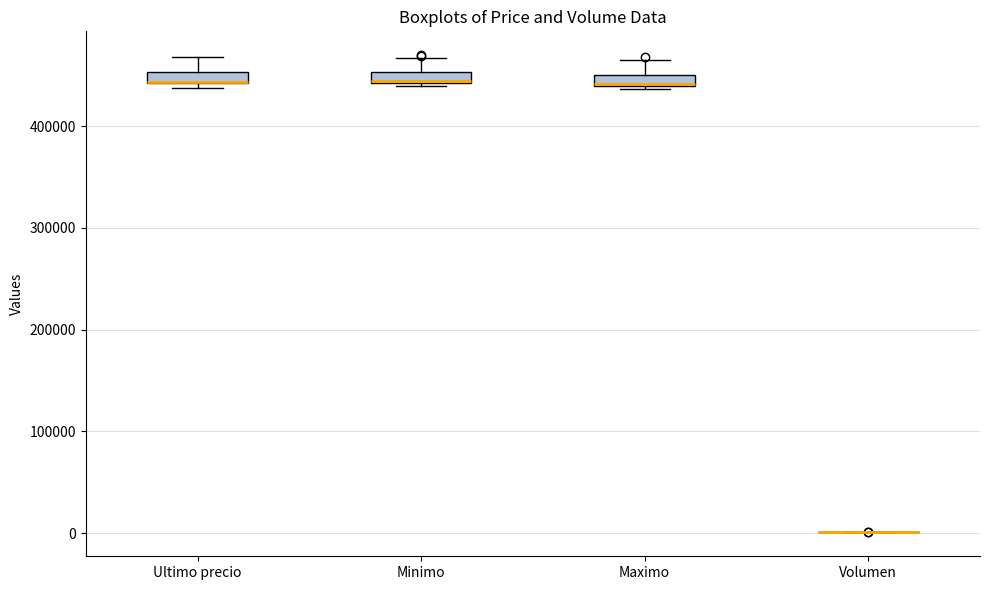

Where is the lower edge of the box for Minimo on the y-axis? The values are not printed on the chart, so give them approximately, as read against the axis.

440000